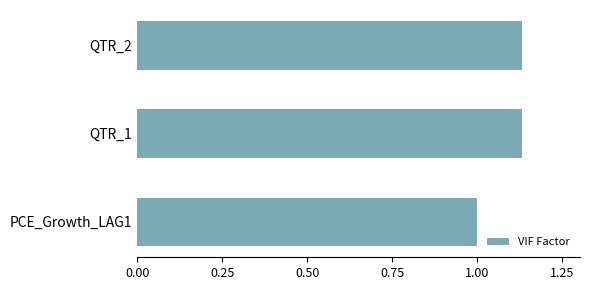

Which has a higher value, QTR_2 or PCE_Growth_LAG1?

QTR_2